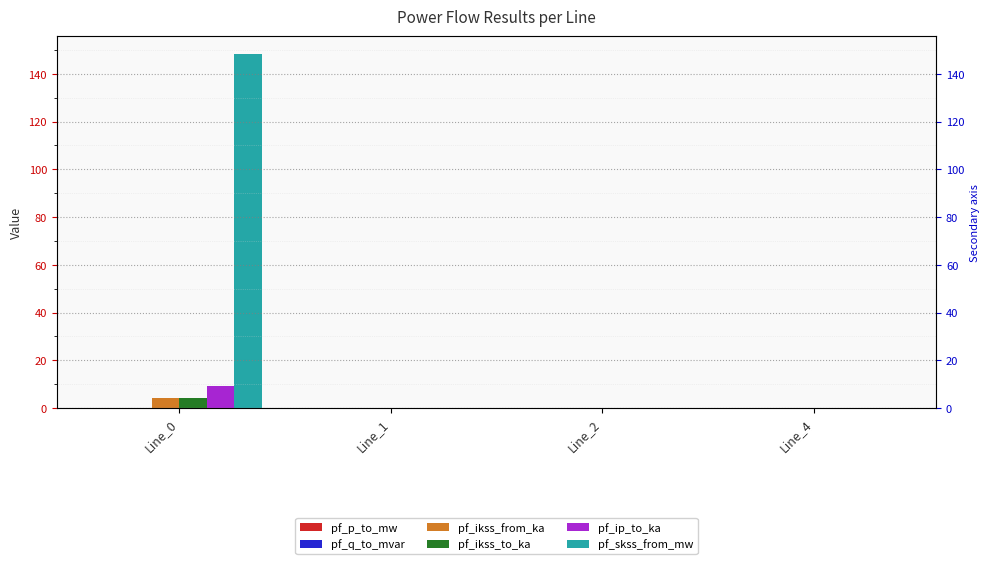

What are all the series names shown in the legend?

pf_p_to_mw, pf_q_to_mvar, pf_ikss_from_ka, pf_ikss_to_ka, pf_ip_to_ka, pf_skss_from_mw